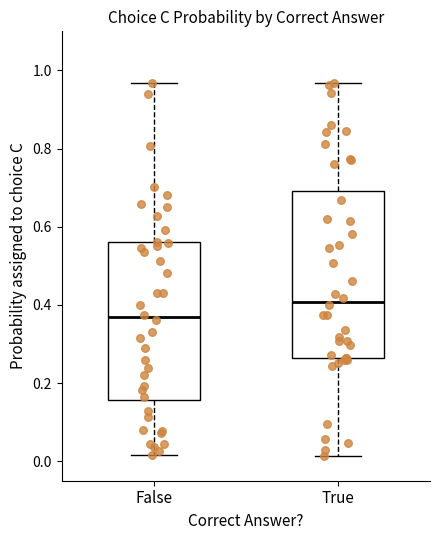

Which box has the lowest median line?

False